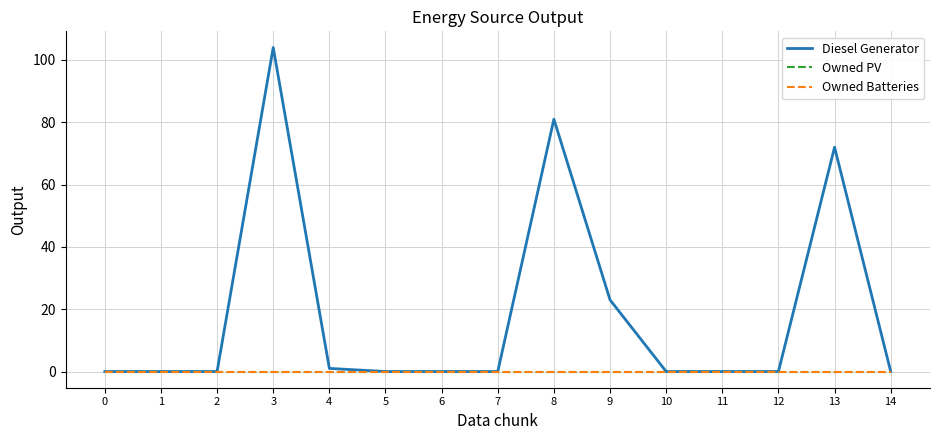

Reading left to right, transcribe all the data shown in this chart.

Diesel Generator: 0=0	1=0	2=0	3=104	4=1	5=0	6=0	7=0	8=81	9=23	10=0	11=0	12=0	13=72	14=0
Owned PV: 0=0	1=0	2=0	3=0	4=0	5=0	6=0	7=0	8=0	9=0	10=0	11=0	12=0	13=0	14=0
Owned Batteries: 0=0	1=0	2=0	3=0	4=0	5=0	6=0	7=0	8=0	9=0	10=0	11=0	12=0	13=0	14=0